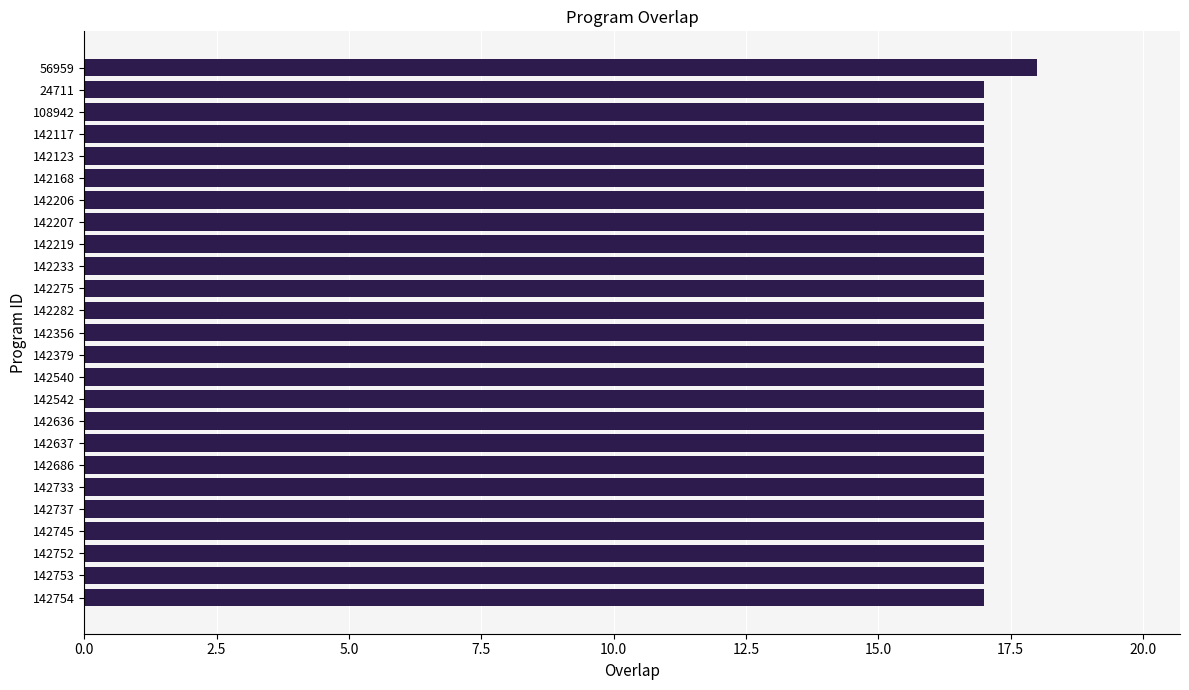

Does the chart contain stacked bars?

No